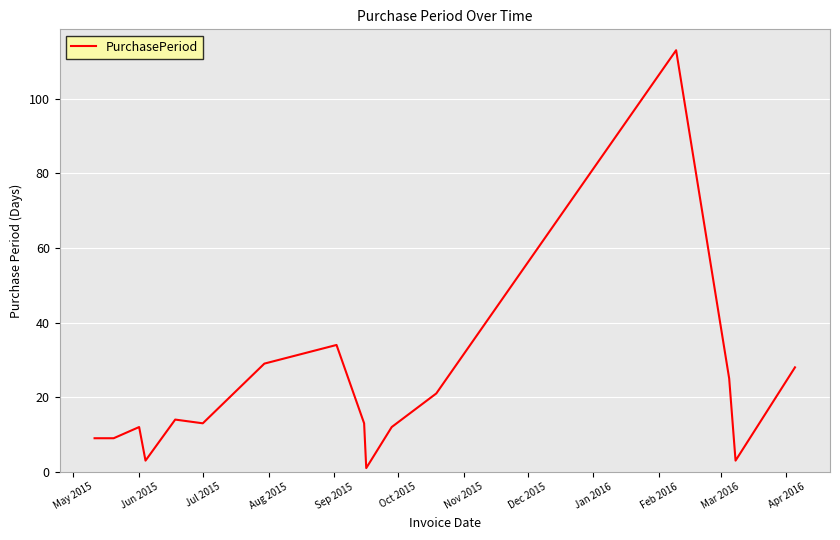

What is the difference between the maximum and minimum values?

112